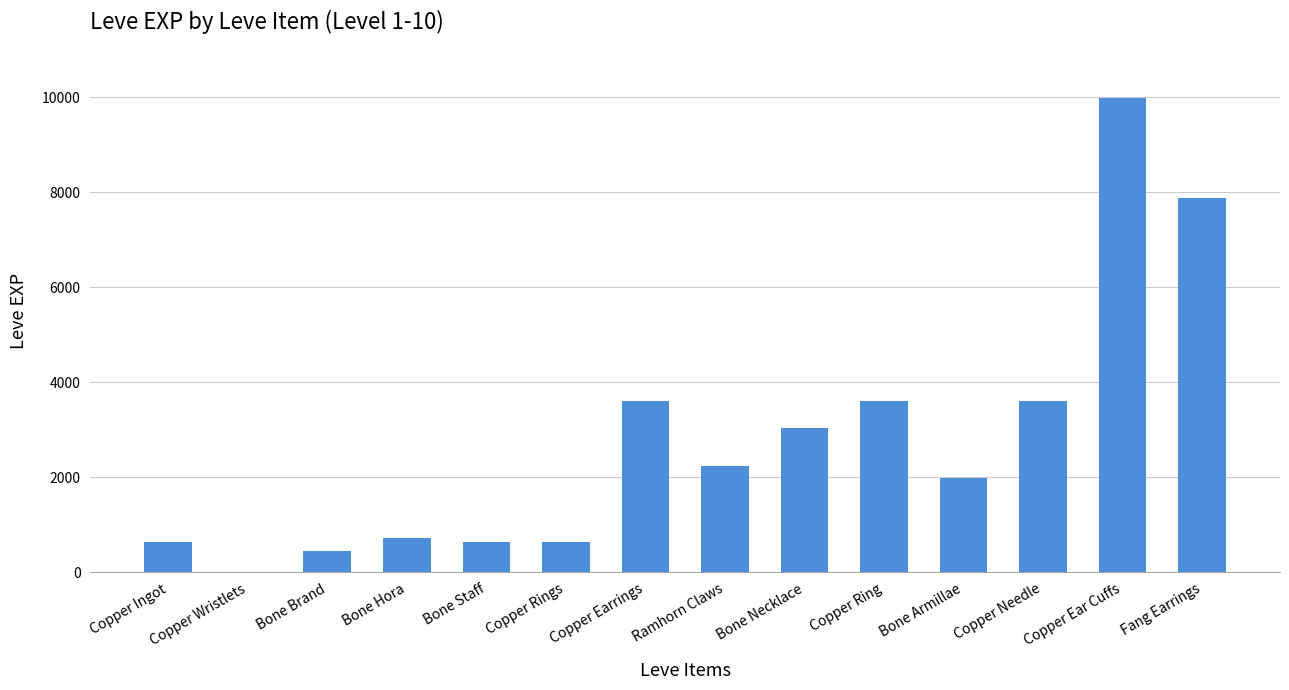

Are the bars grouped side by side (vs. stacked)?

No